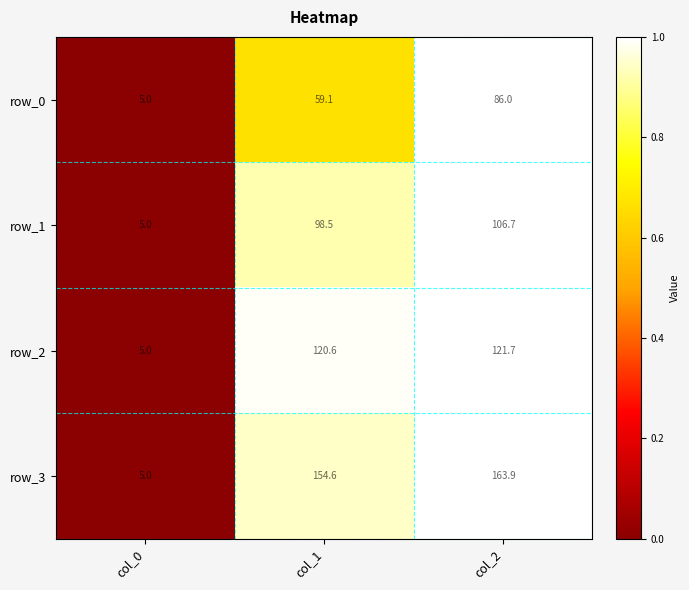

Rank the categories by row_0 value from lowest to highest.

col_0, col_1, col_2